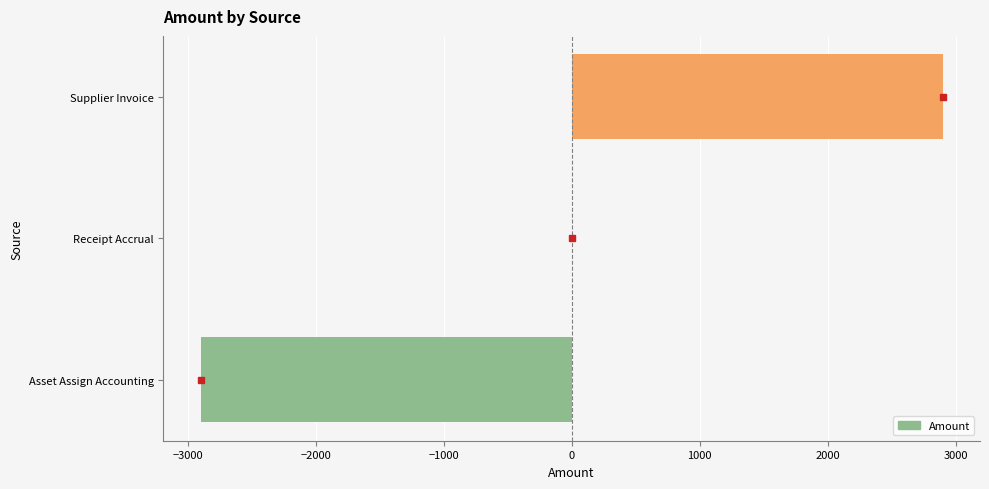

Reading bottom to top, list all the values displayed in this chart.

Asset Assign Accounting=-2900.7	Receipt Accrual=0.0	Supplier Invoice=2900.7